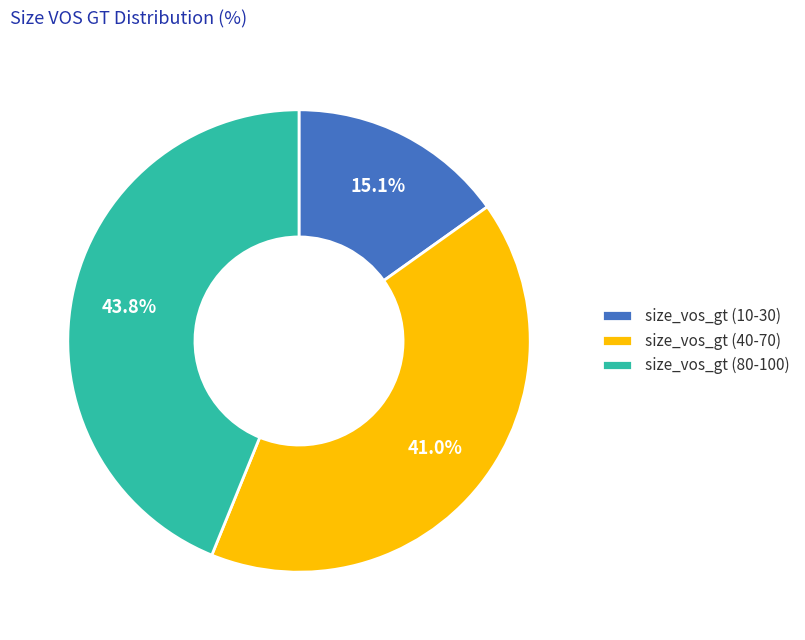

Is there a majority slice in this chart?

No